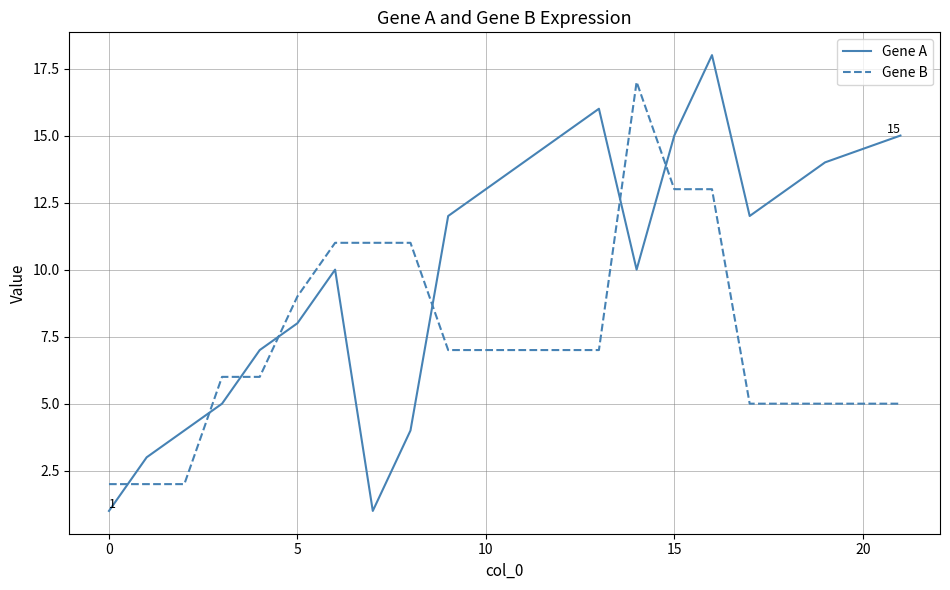

Which series has the widest spread of values?

Gene A